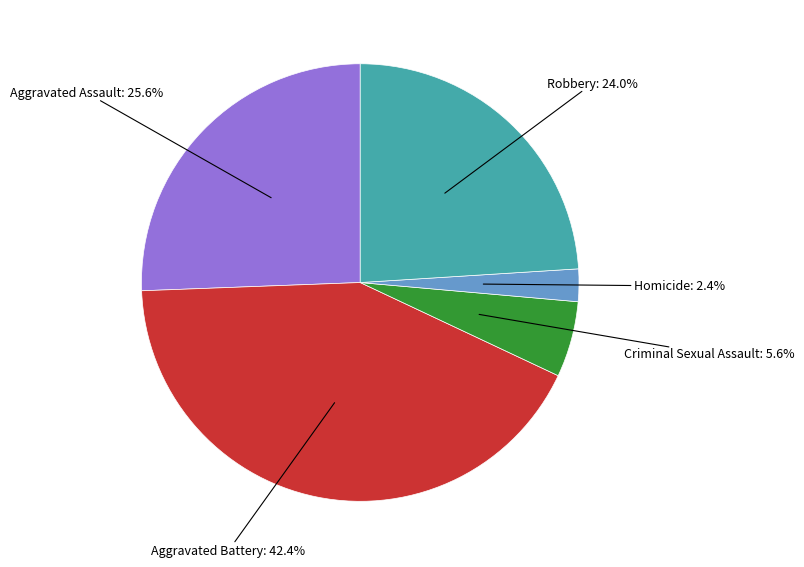

Is there any slice that represents more than half of the pie?

No